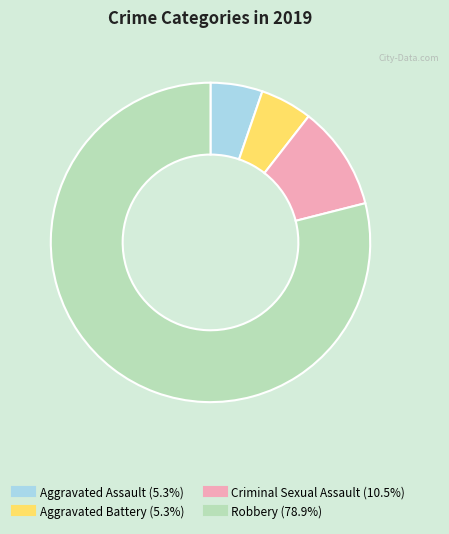

Which slice is the largest?

Robbery